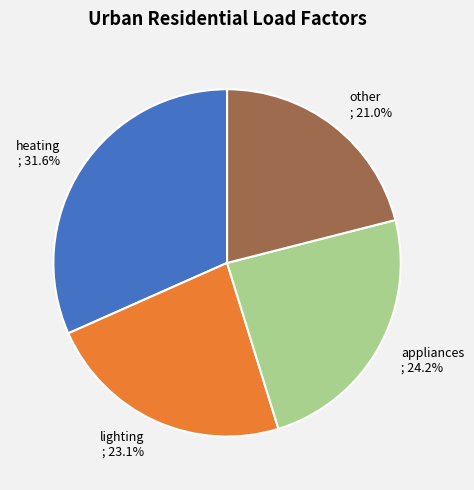

What percentage is the heating slice, to the nearest percent?

32%